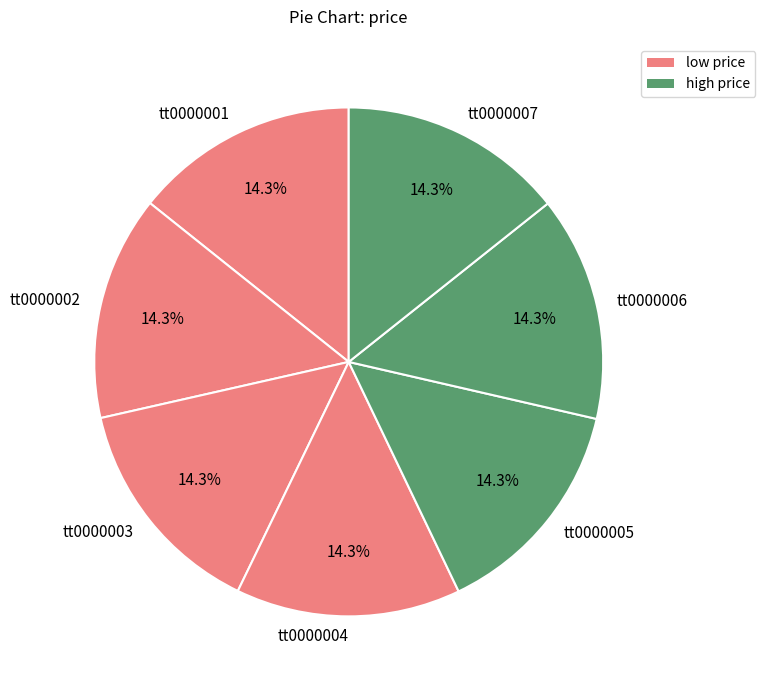

To the nearest percent, what percentage of the pie is tt0000001?

14%